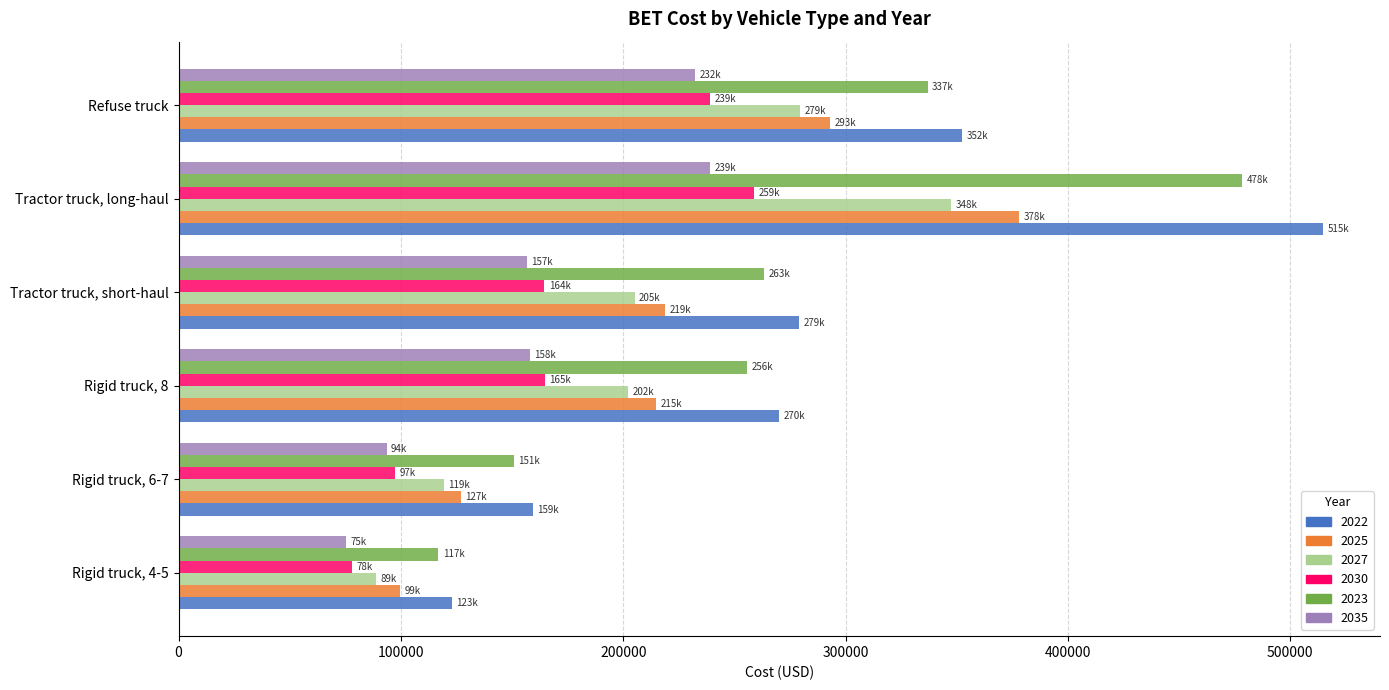

What value does the 2030 series have at Tractor truck, long-haul?

259041.2